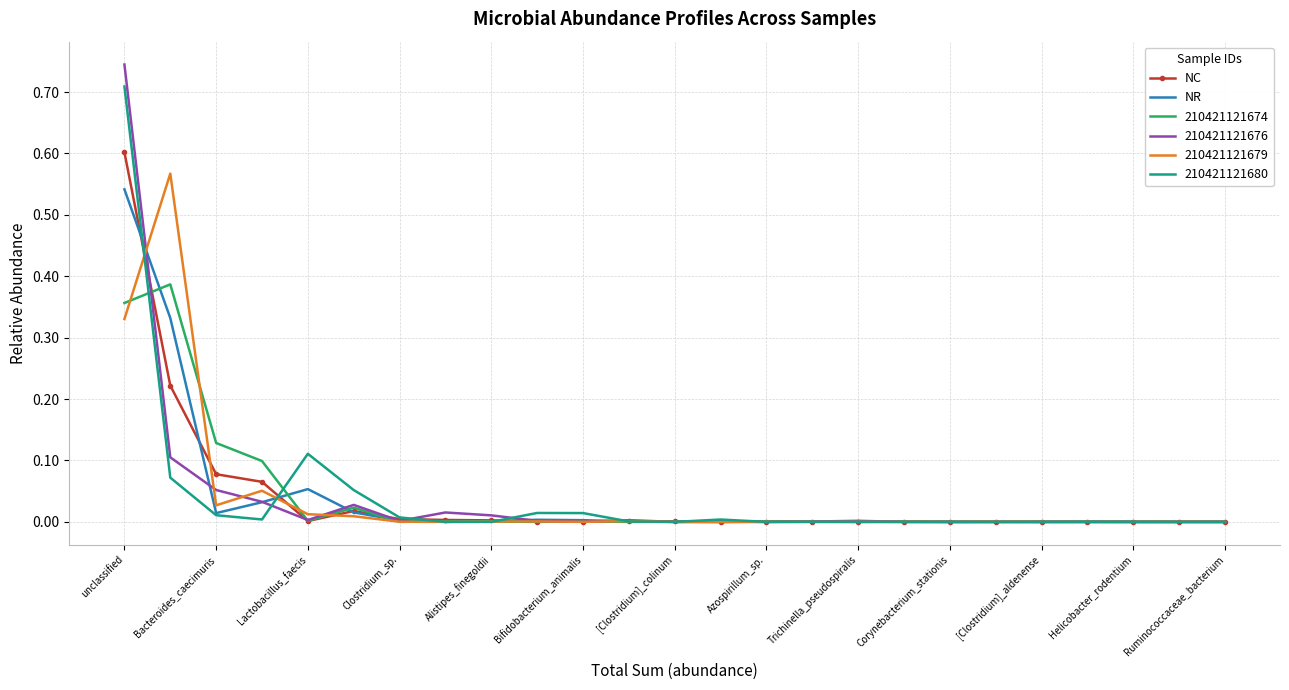

Which series has the widest spread of values?

210421121676